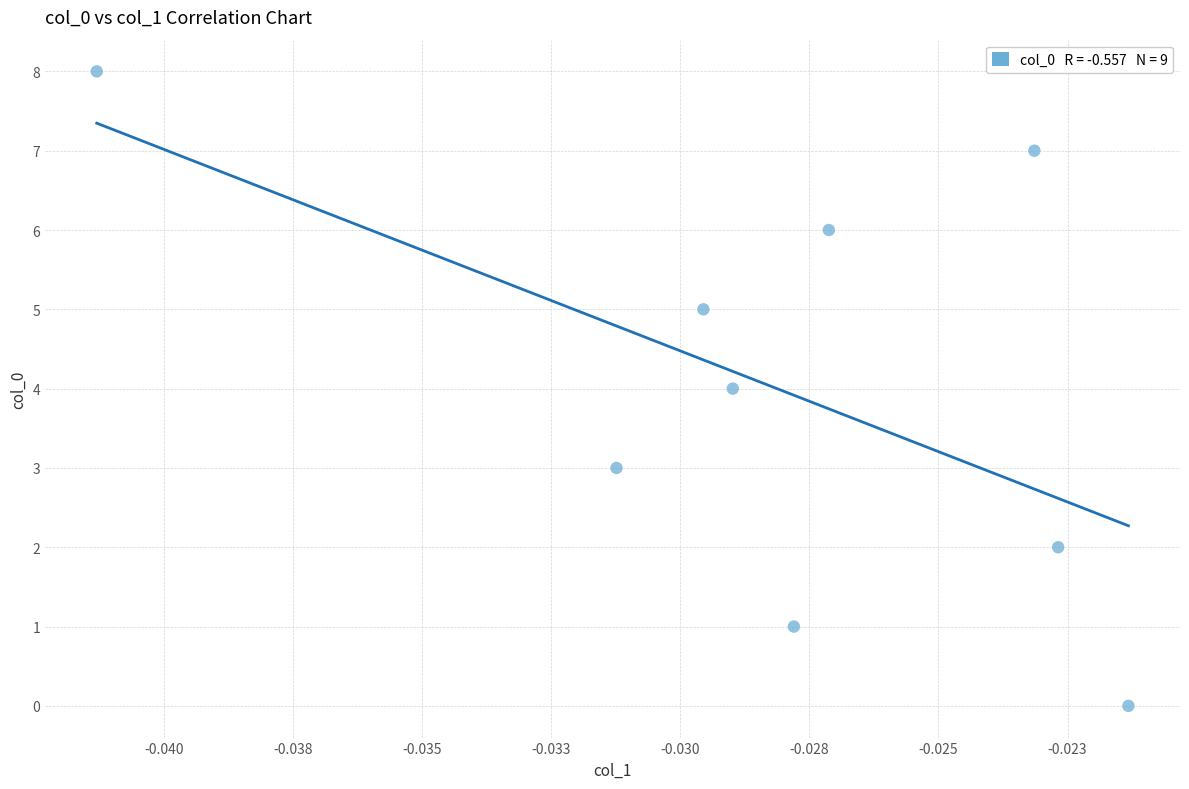

What is the range of Y values (max minus min)?

8